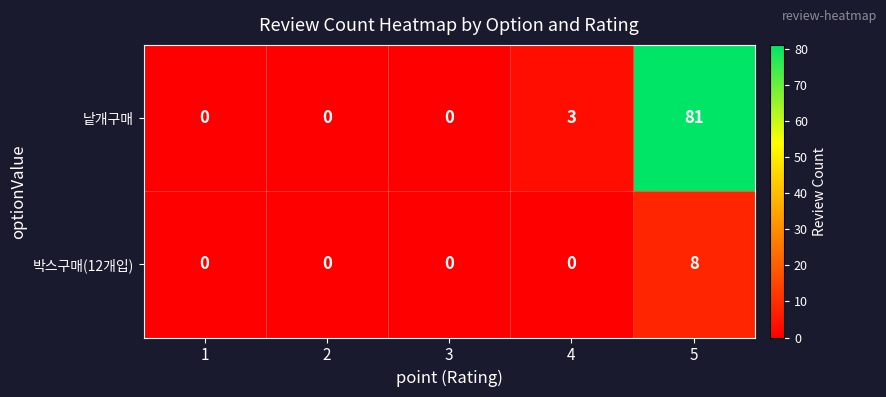

Rank the series by their average value, from highest to lowest.

낱개구매, 박스구매(12개입)